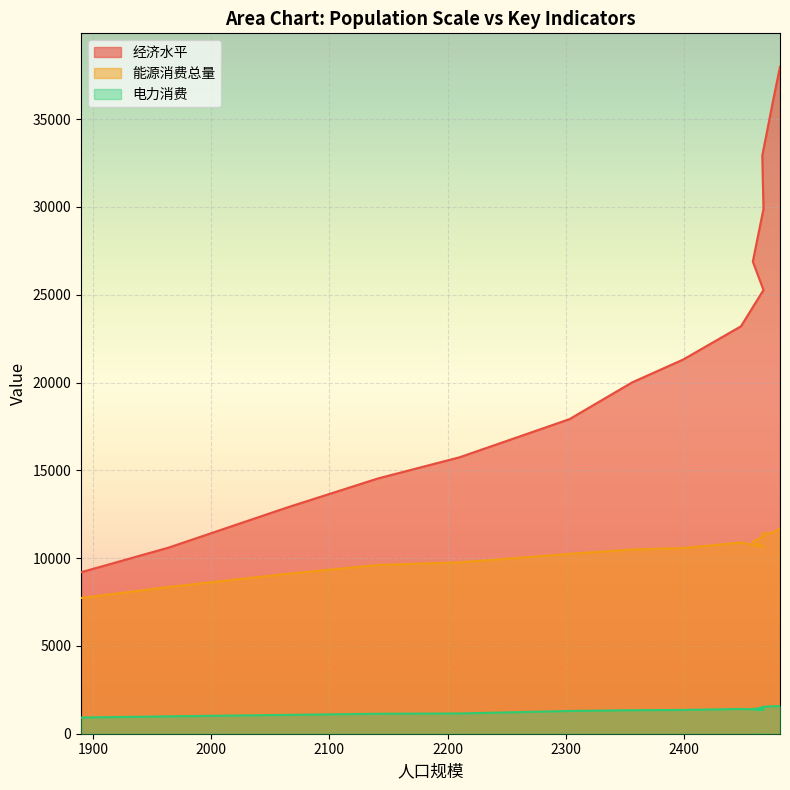

Where is 经济水平 nearest to the value 23592?

2448